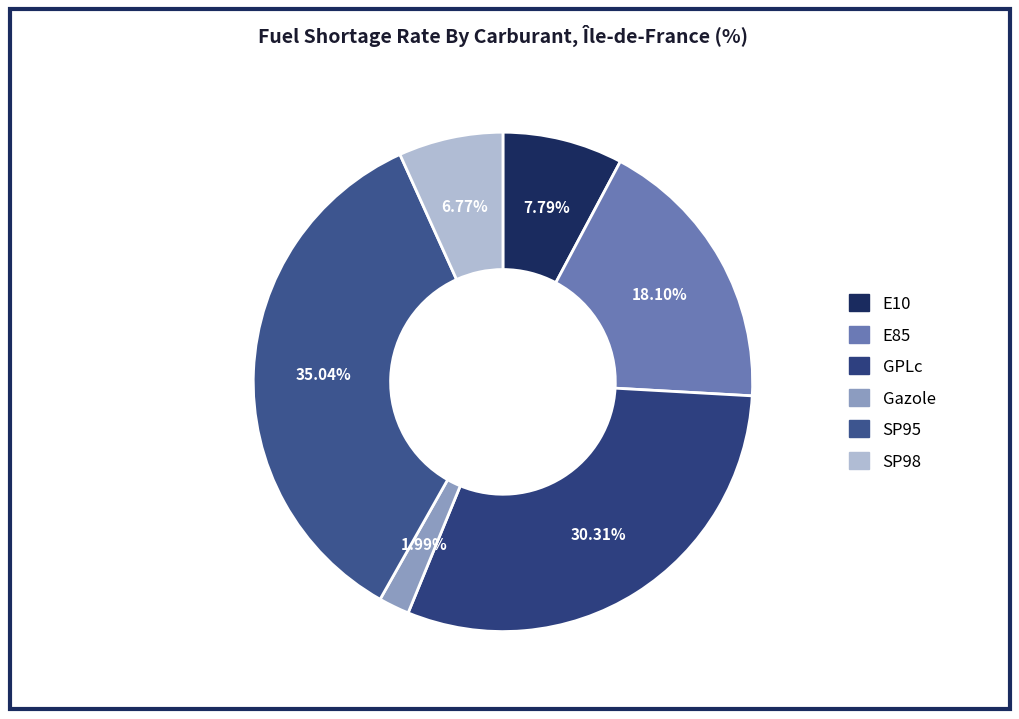

Which category has the smallest portion of the pie?

Gazole